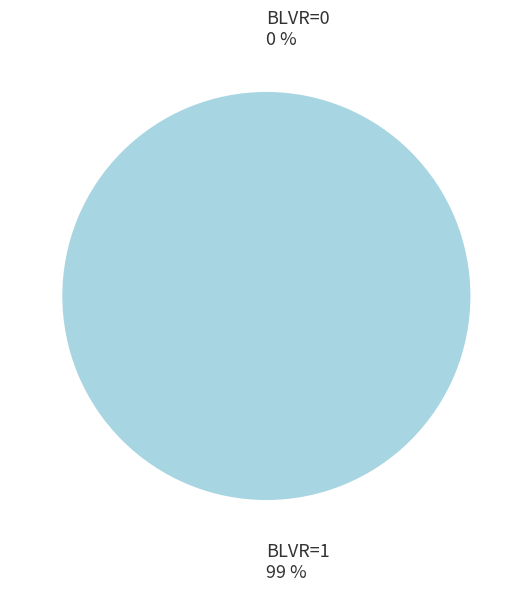

To the nearest percent, what is the average slice percentage?

50%